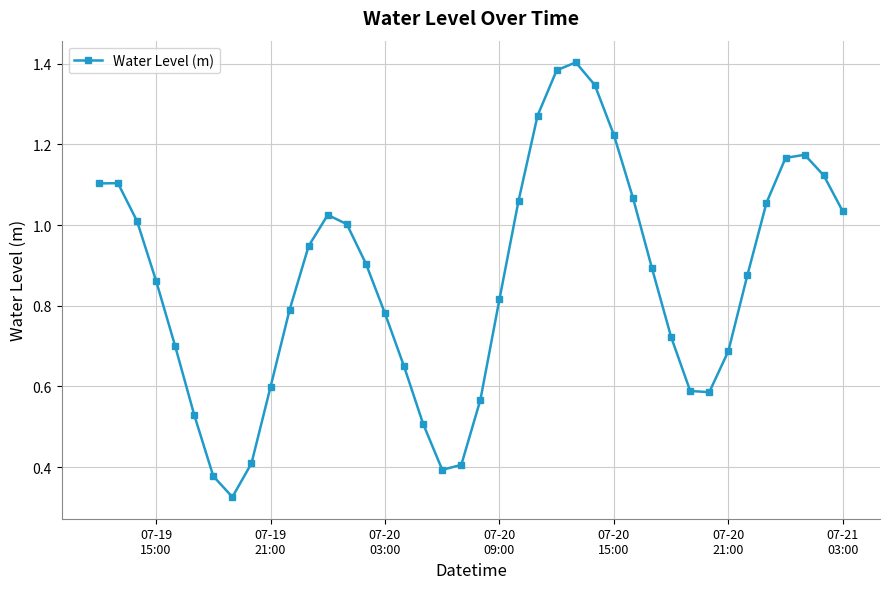

What is the sum of all values?

34.5